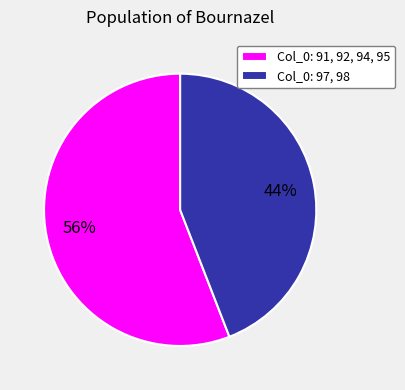

How many slices are in this pie chart?

2